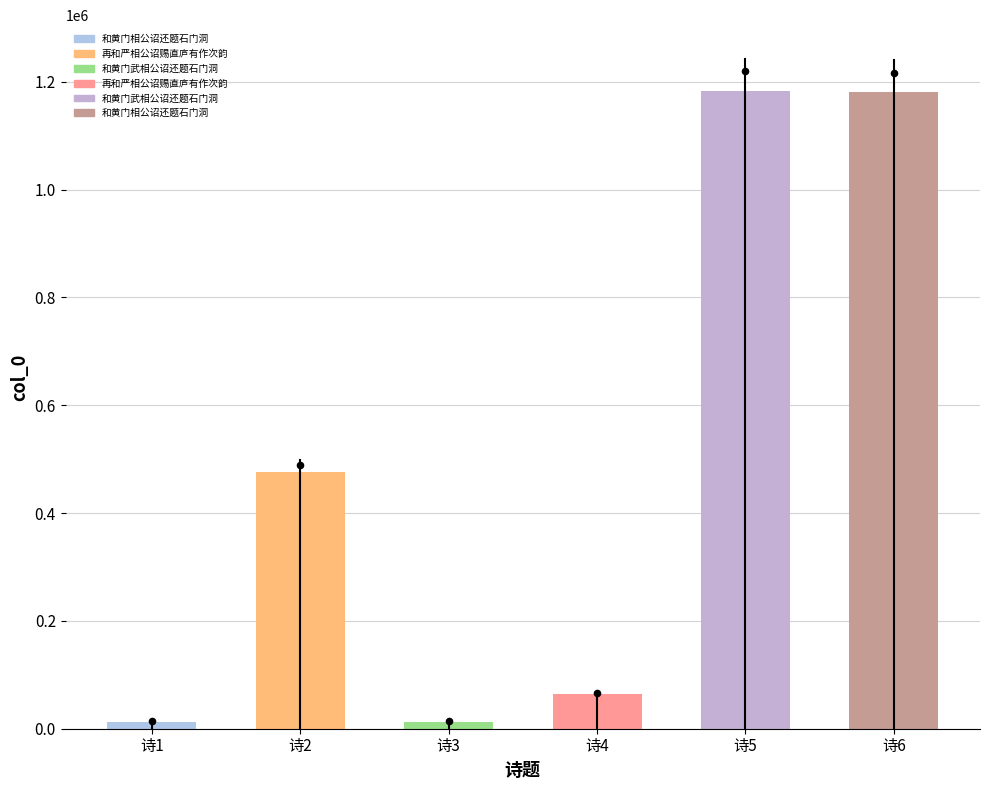

Between 和黄门武相公诏还题石门洞 and 和黄门武相公诏还题石门洞, which is larger?

和黄门武相公诏还题石门洞